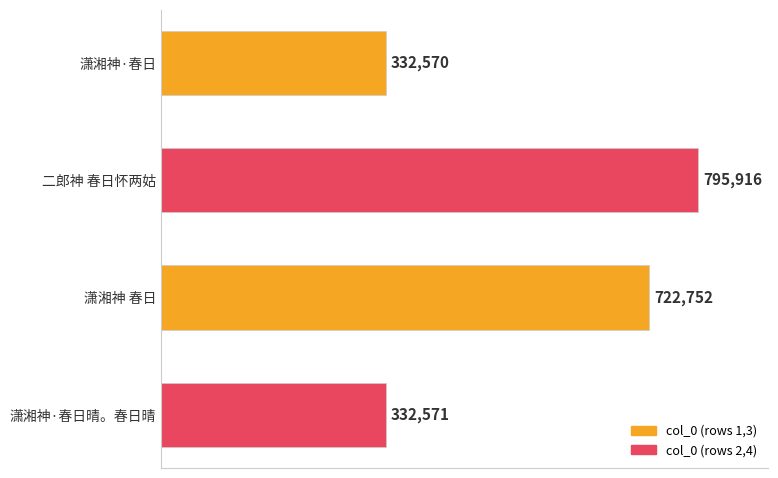

At which category does the chart reach its peak across all series?

二郎神 春日怀两姑